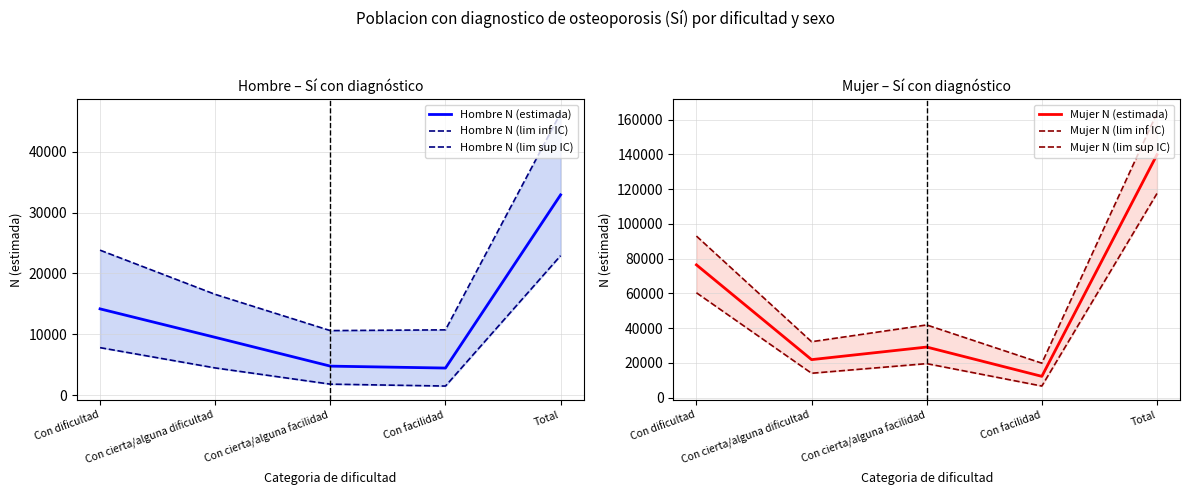

What is the spread (max minus min) of values at Total?

140846